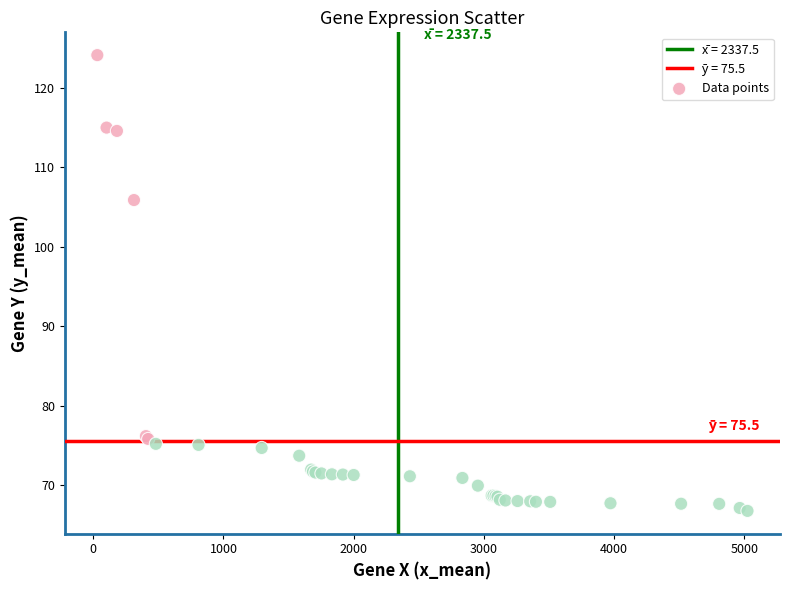

What Y value in the scatter plot is closest to 95?

105.9